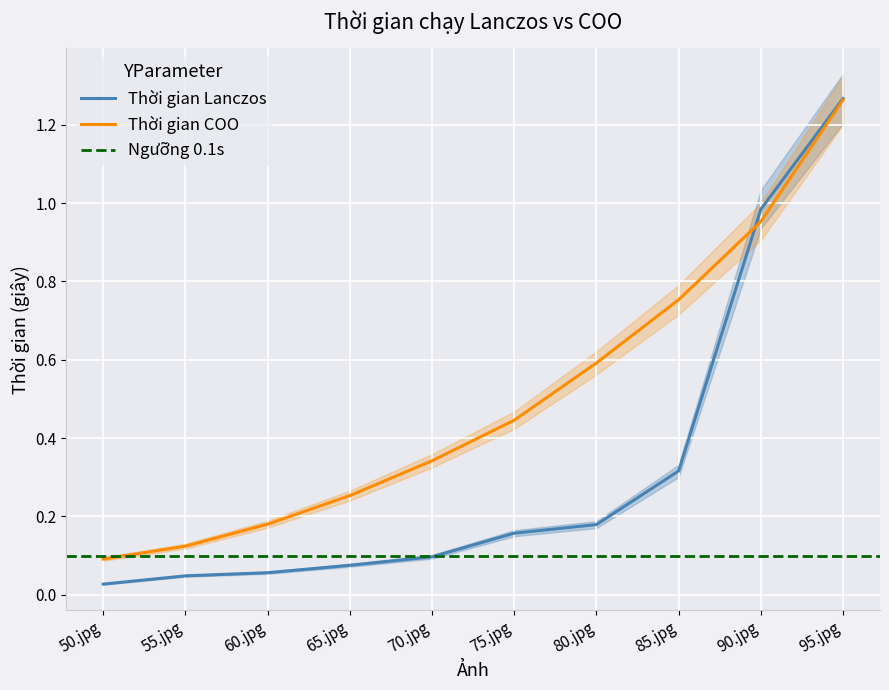

What position from the right is 95.jpg?

1